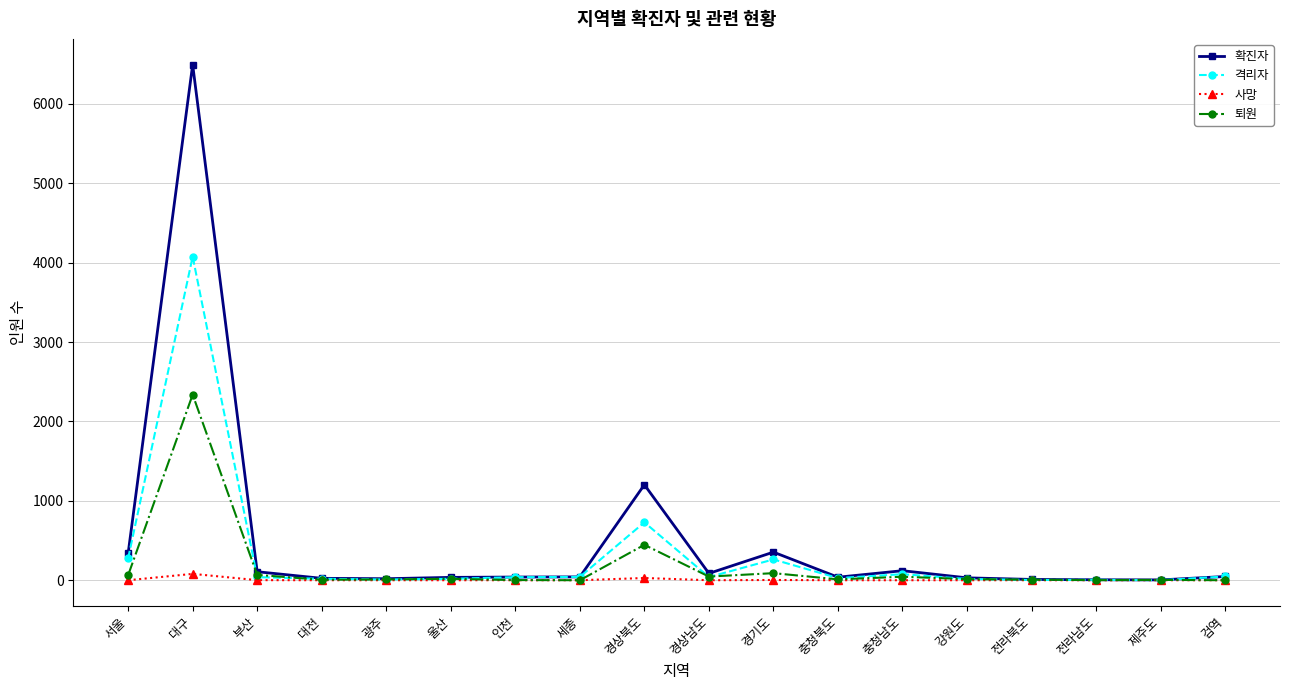

What is the value of the 격리자 point at the 6th from the left?

18